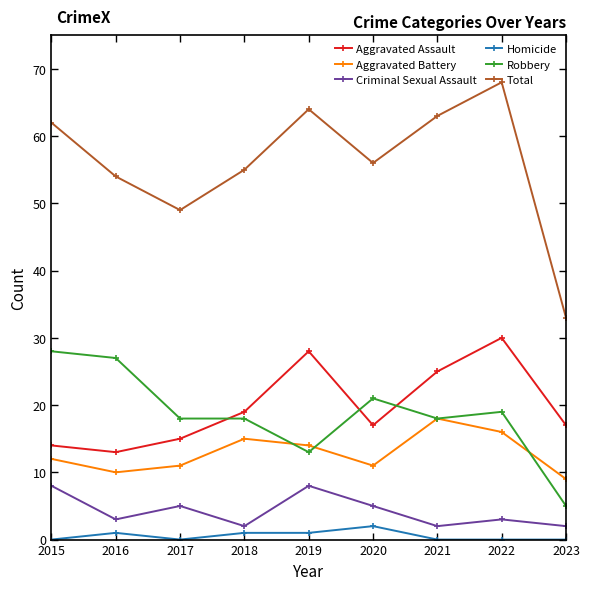

At which category is the sum across all series the highest?

2022